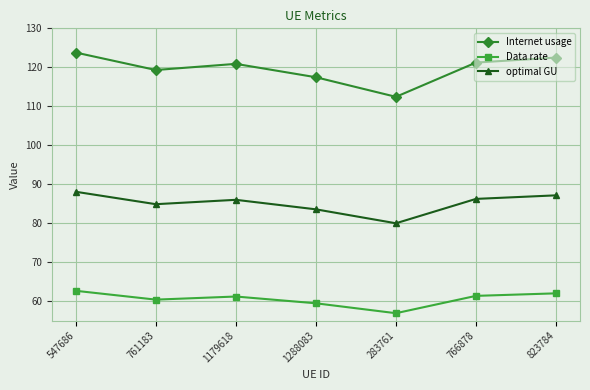

Read the optimal GU value at 766878.

86.2